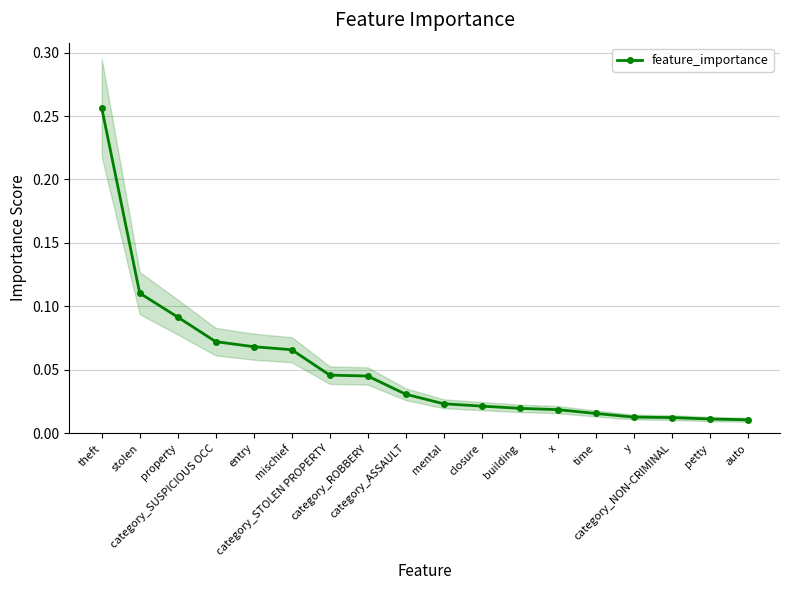

What is the maximum value shown in the chart?

0.3